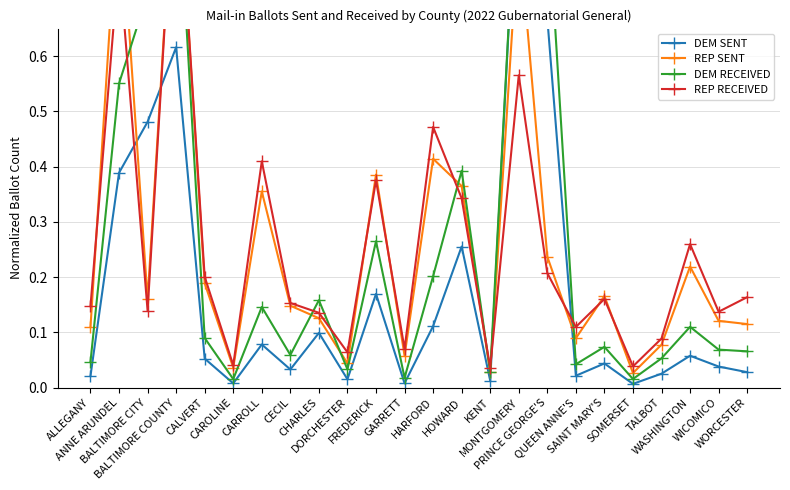

Between which two adjacent categories do DEM RECEIVED and REP SENT first intersect?

ANNE ARUNDEL and BALTIMORE CITY